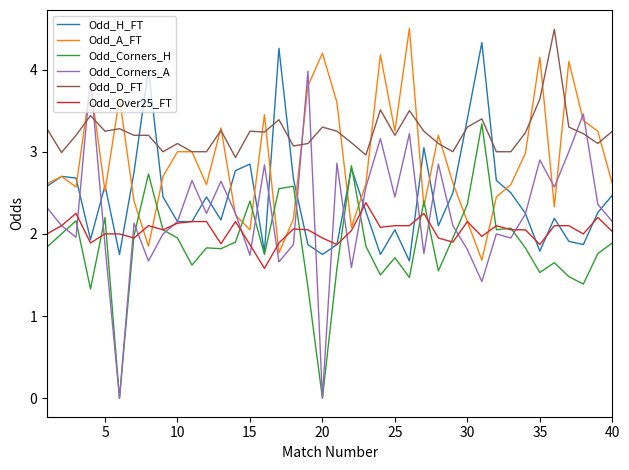

Which series has the largest range (max minus min)?

Odd_Corners_A